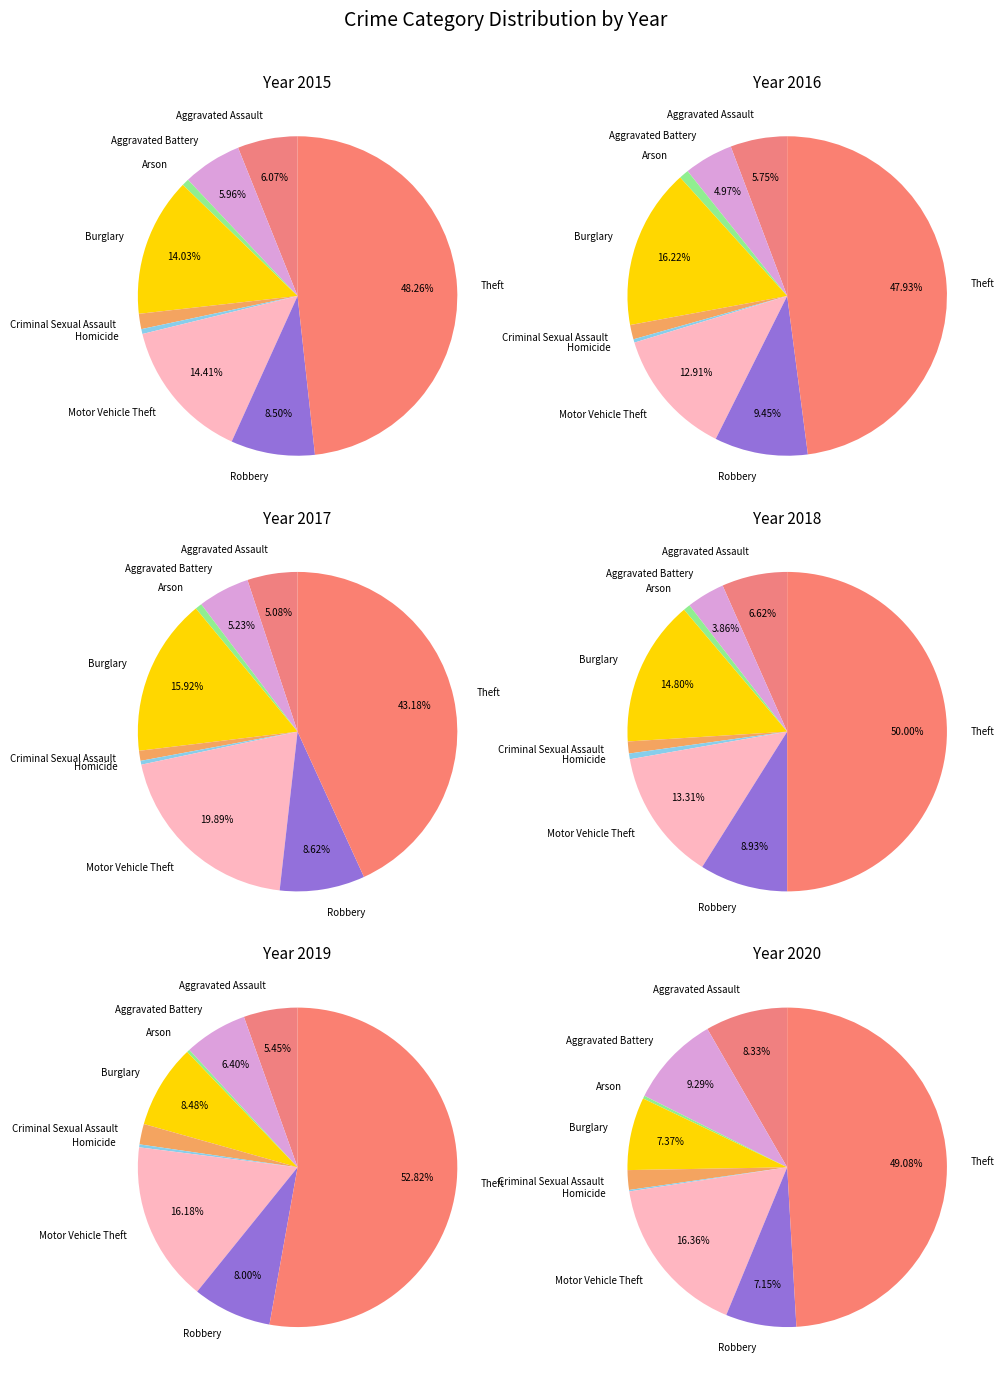

How much of the chart is everything except Robbery?

91.5%